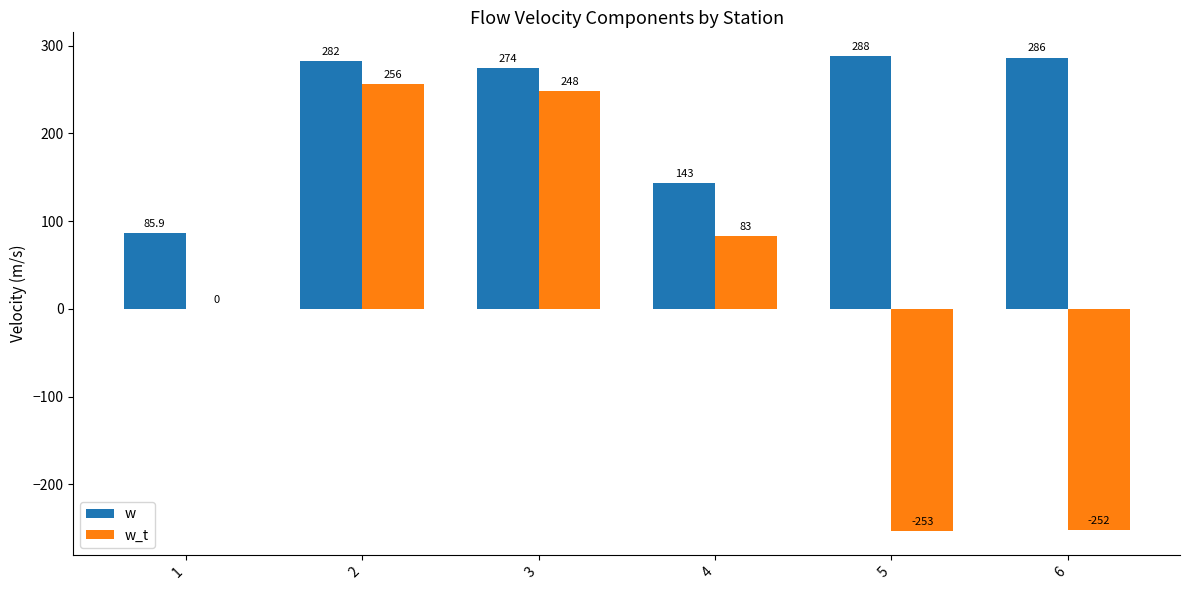

Where is w nearest to the value 186?

4